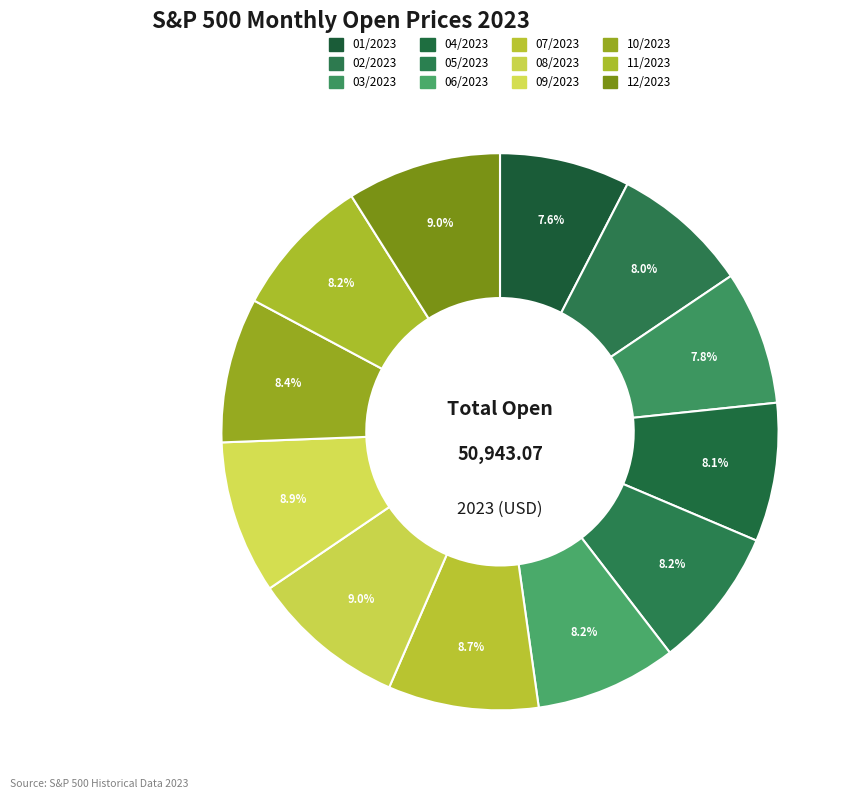

Which slice is the largest?

08/2023